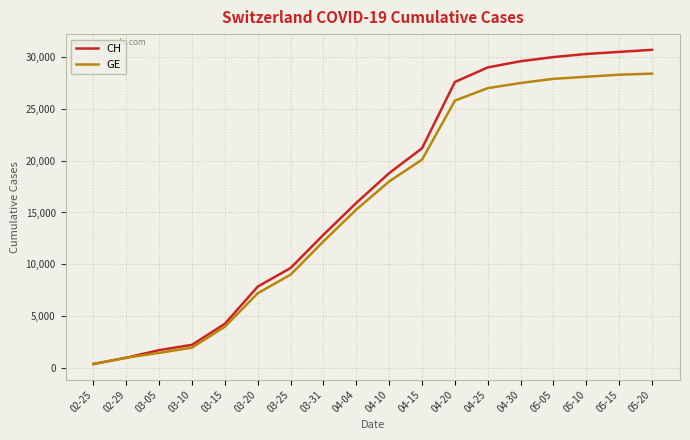

What is the spread (max minus min) of values at 05-20?

2300